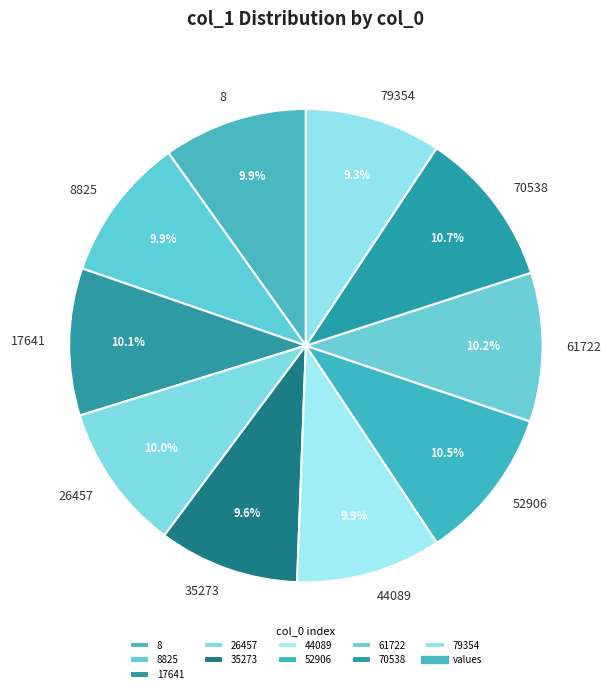

To the nearest percent, what portion does 79354 represent?

9%